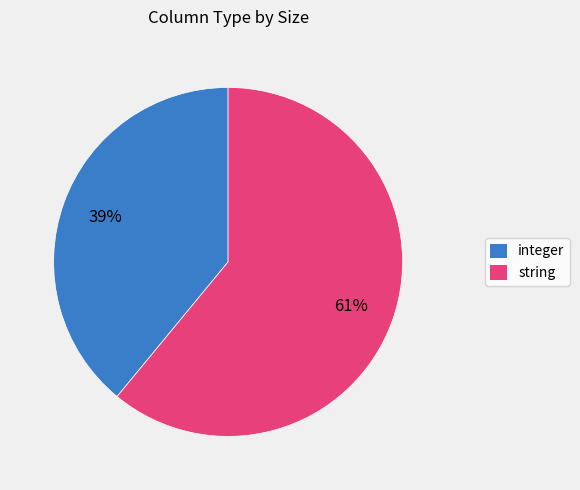

The string slice represents 61% of the pie. True or false?

True